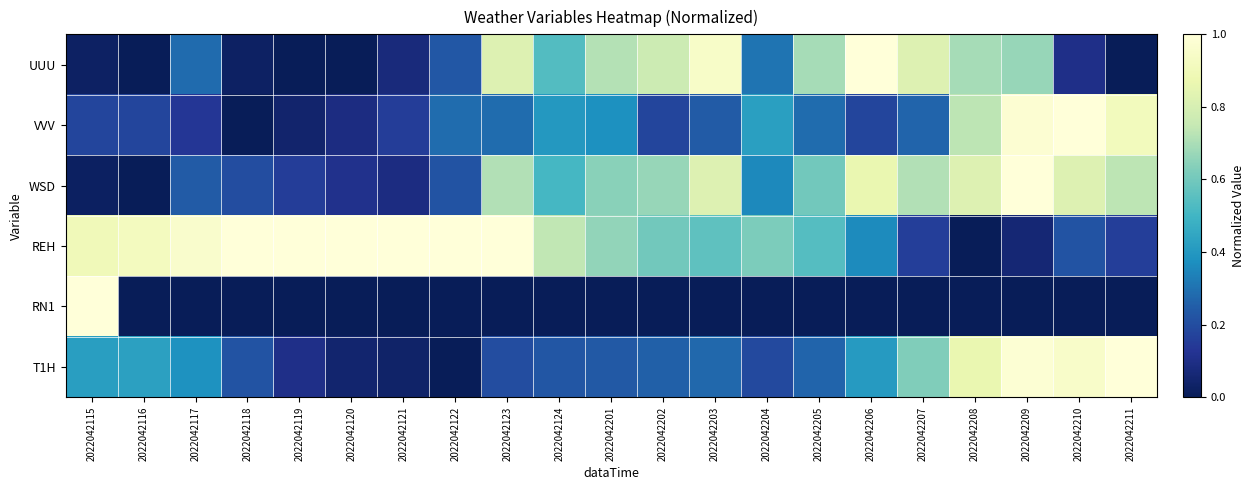

How many series are shown in this chart?

6